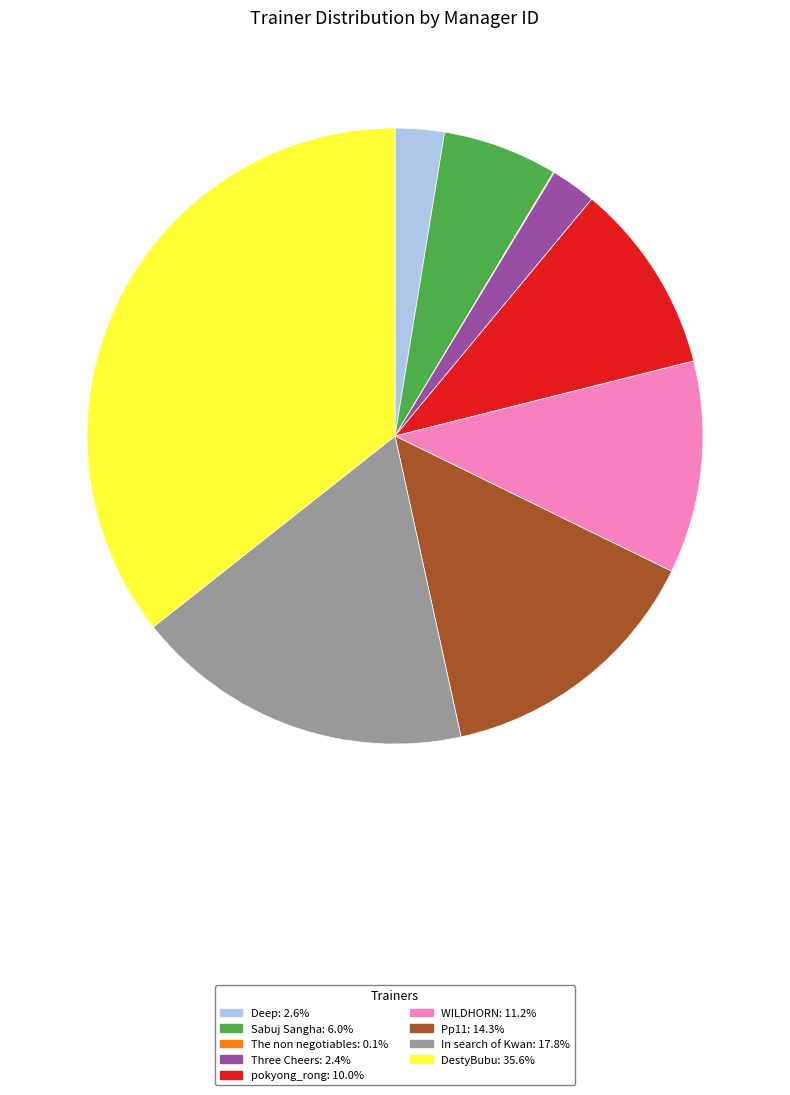

Is DestyBubu the majority of the pie?

No